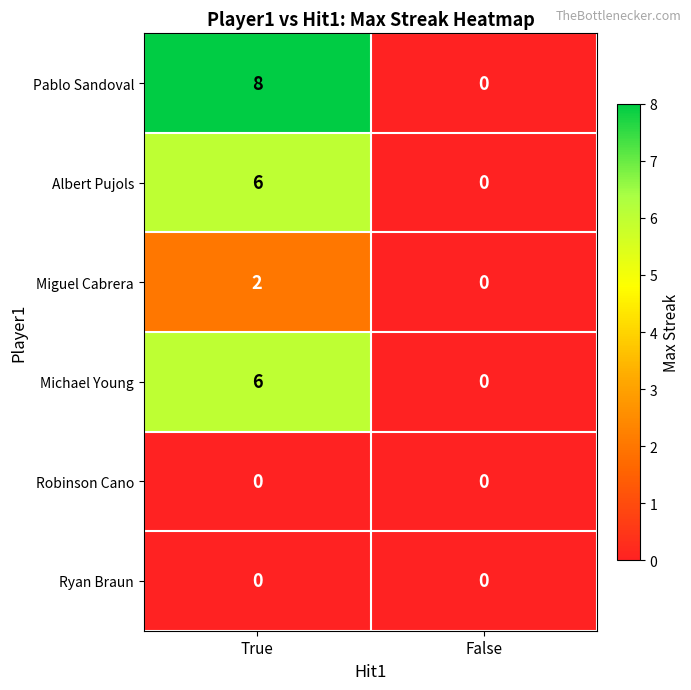

What is the greatest value displayed?

8